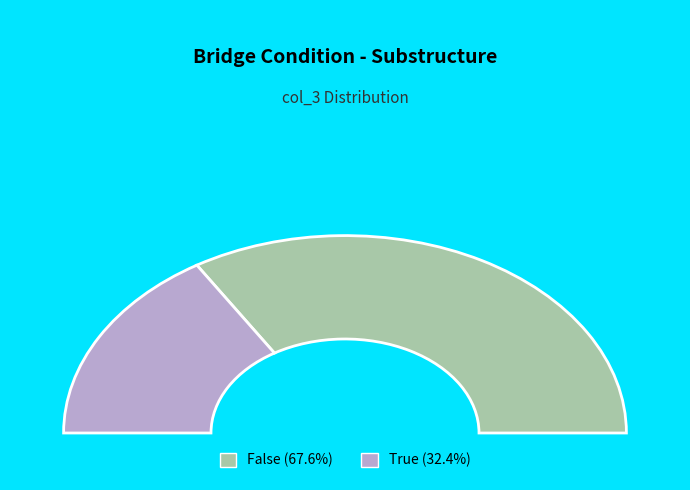

Which category has the smallest portion of the pie?

True